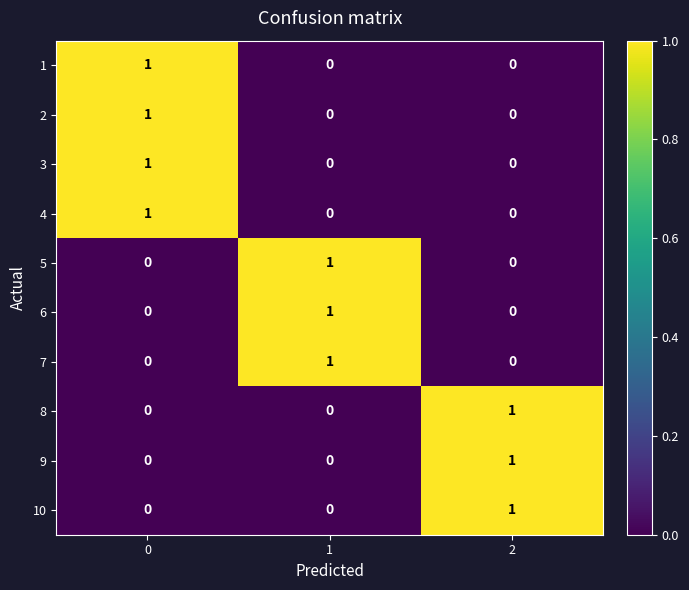

How many 10 values are between 0 and 1?

3